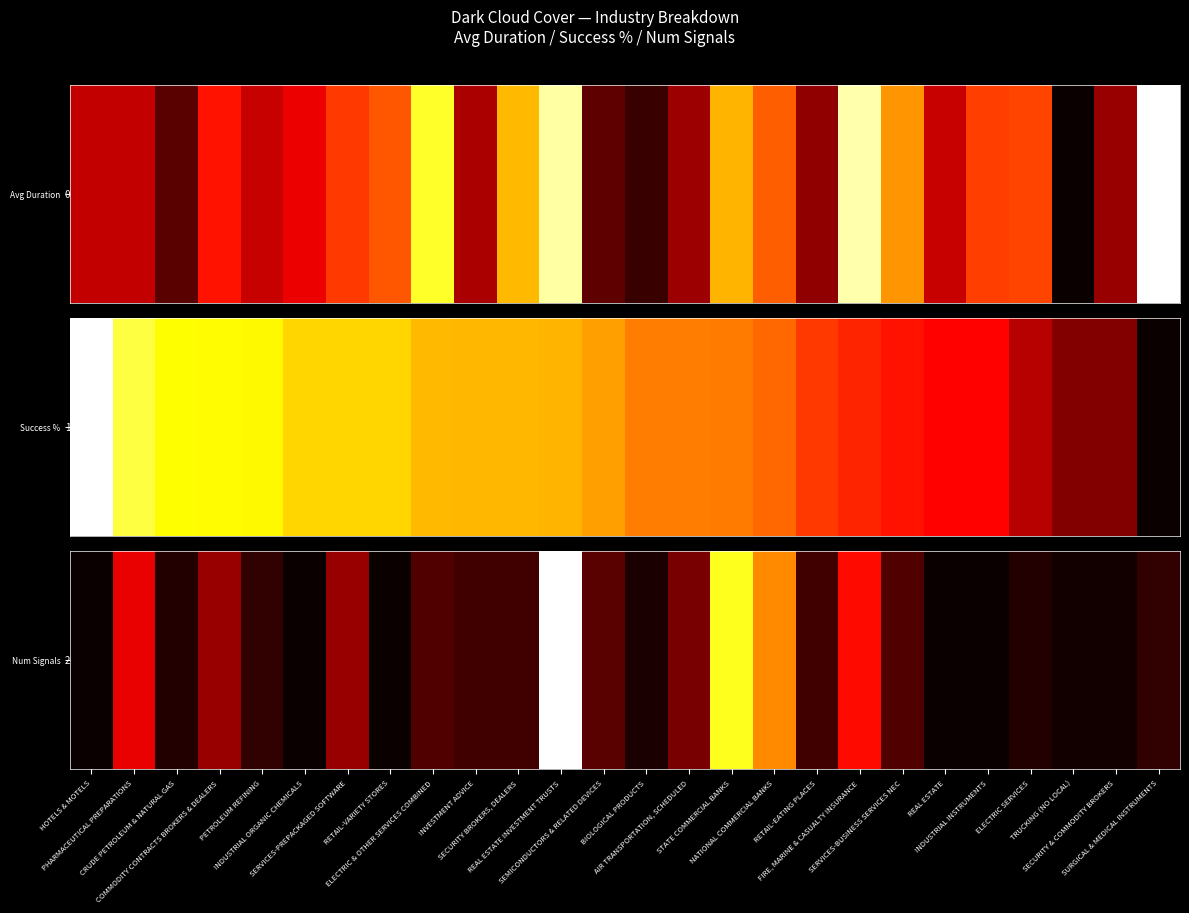

What is the approximate value at ELECTRIC & OTHER SERVICES COMBINED?

0.1